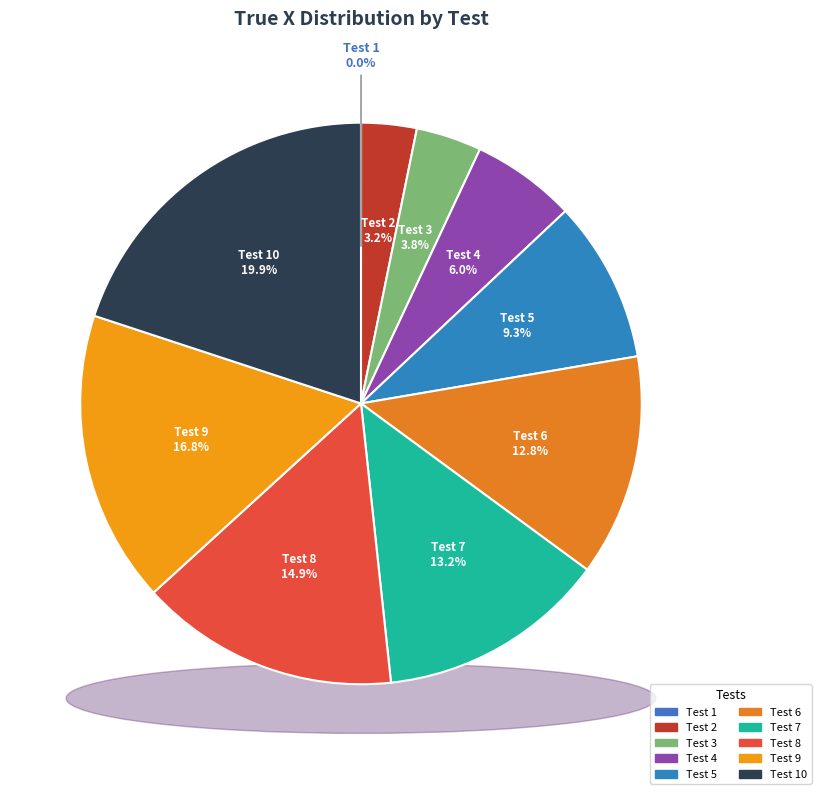

How many slices are in this pie chart?

10